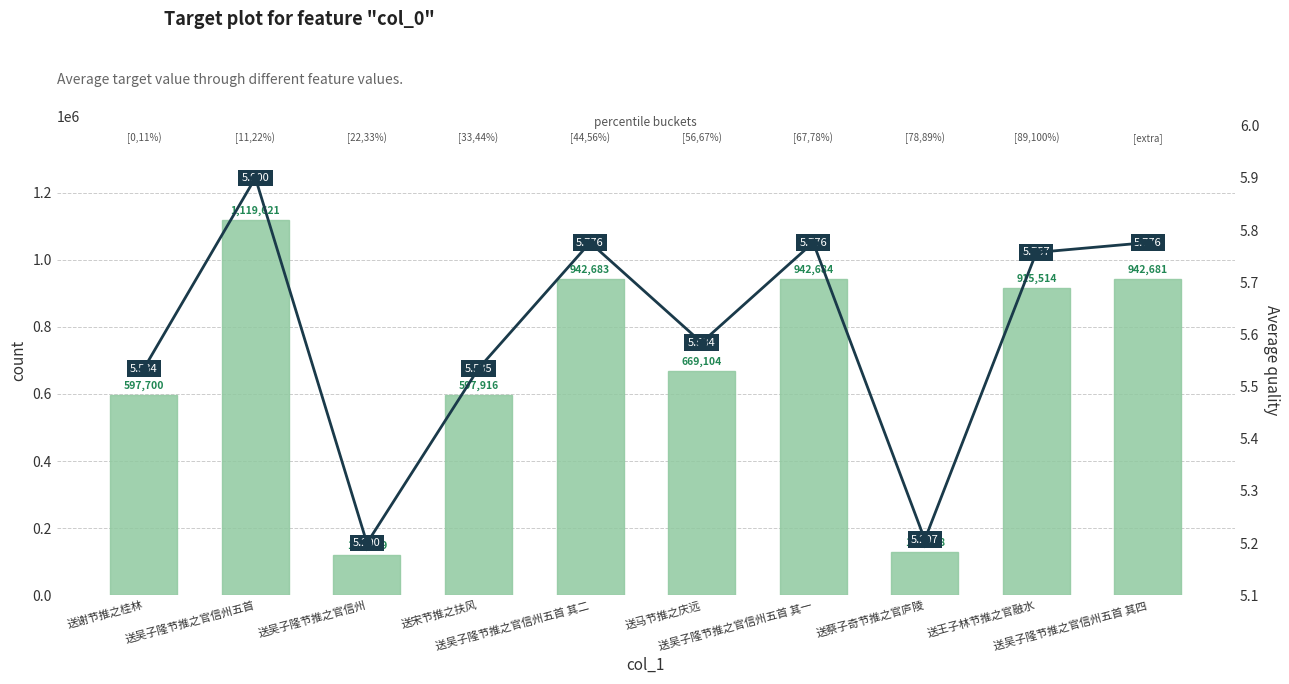

What is the average value of the col_0 series?

697802.0